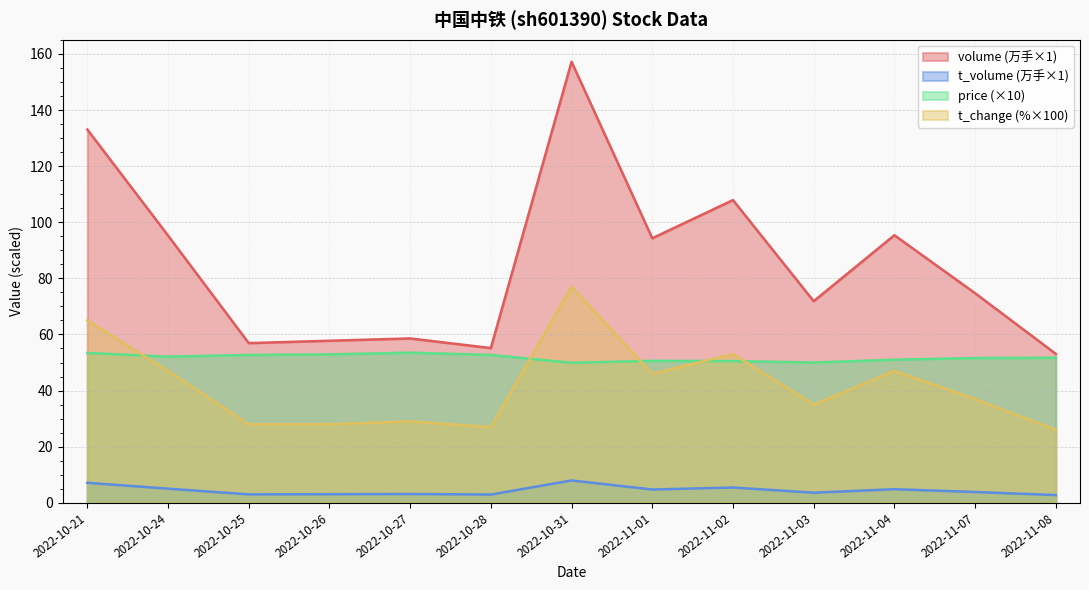

How many lines are shown in the chart?

4